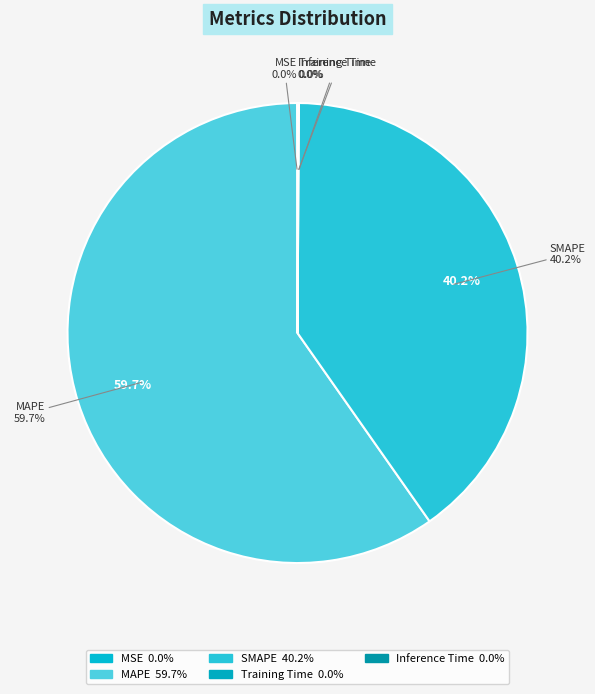

Rank the categories by value from lowest to highest.

MSE, Training Time, Inference Time, SMAPE, MAPE